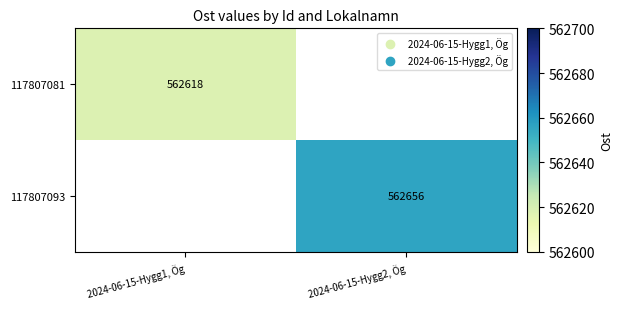

Is the value of 117807093 at 2024-06-15-Hygg2, Ög greater than the value of 117807081 at 2024-06-15-Hygg1, Ög?

Yes